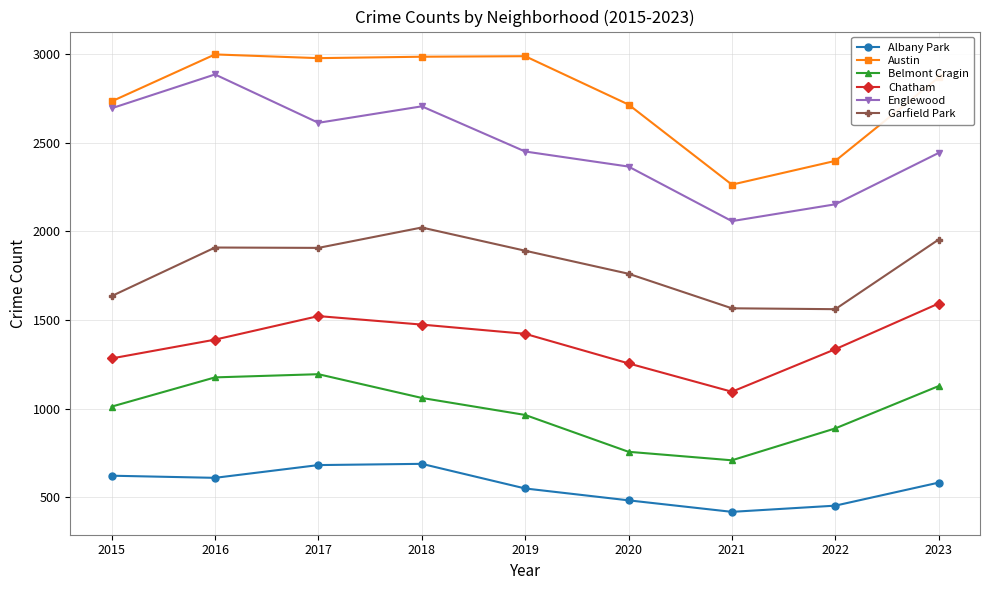

Where is the first local maximum for Englewood?

2016